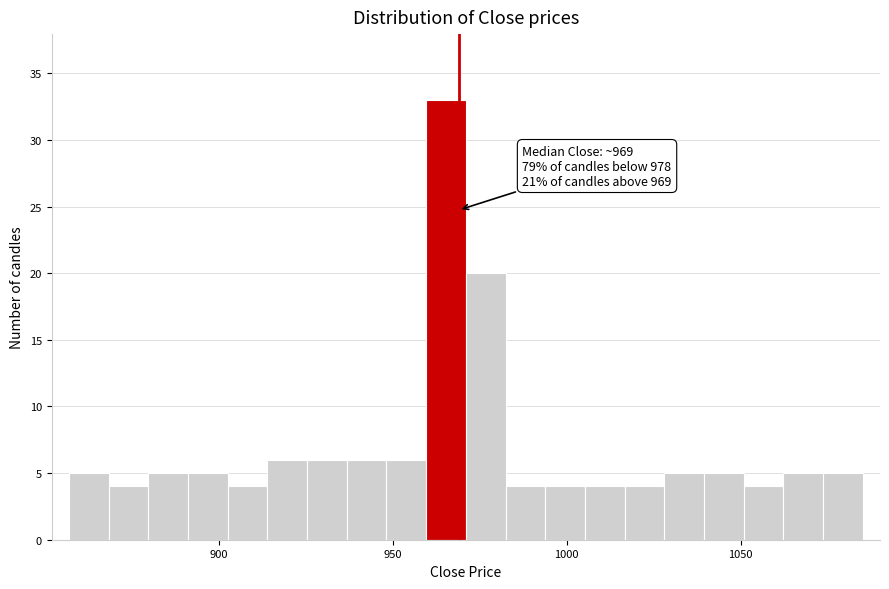

Read against the x-axis, roughly where is the centre of the tallest bar?

965